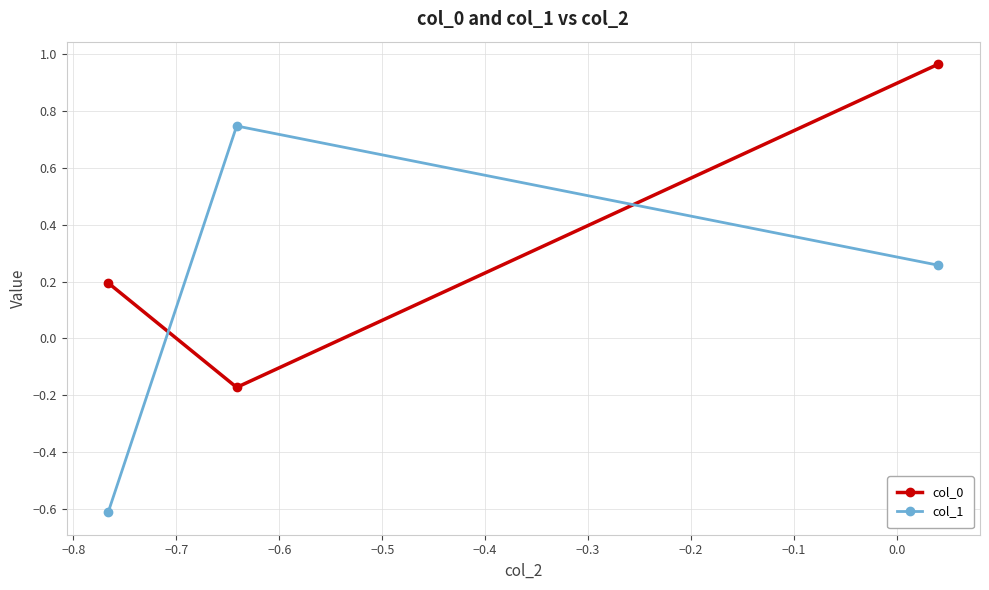

How many values in the col_0 series exceed 0?

2